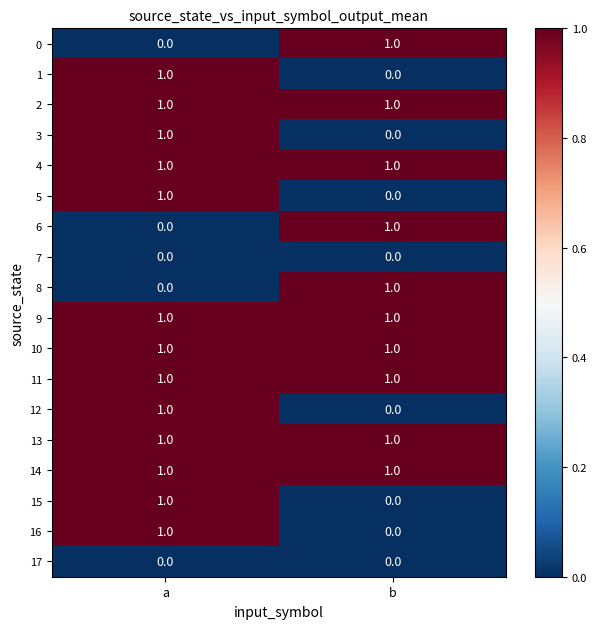

True or false: 12 has a value of 0 at b.

True